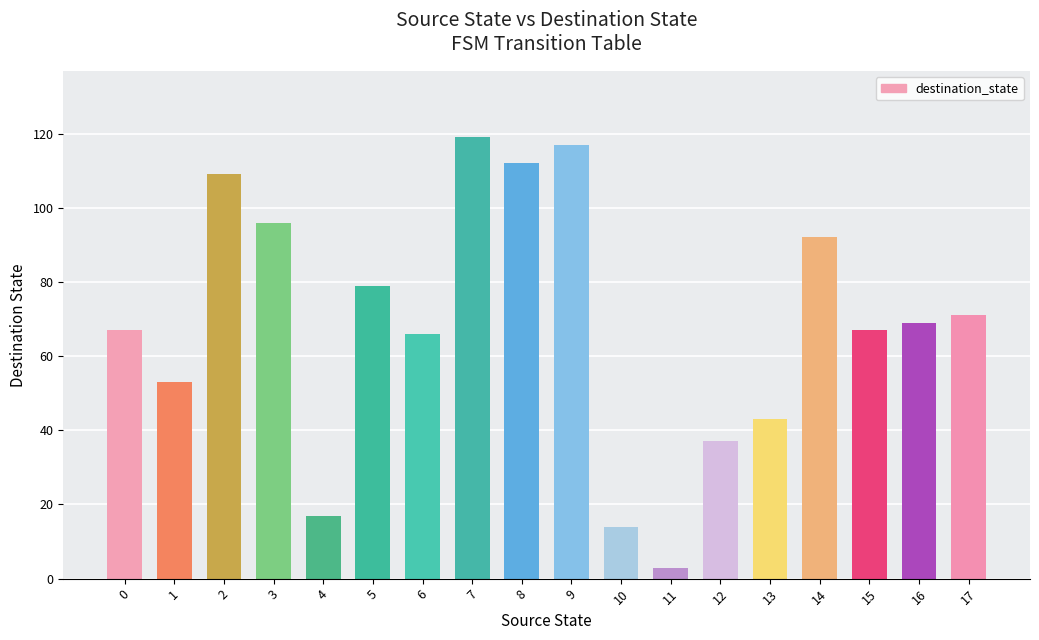

Are the bars grouped side by side (vs. stacked)?

No